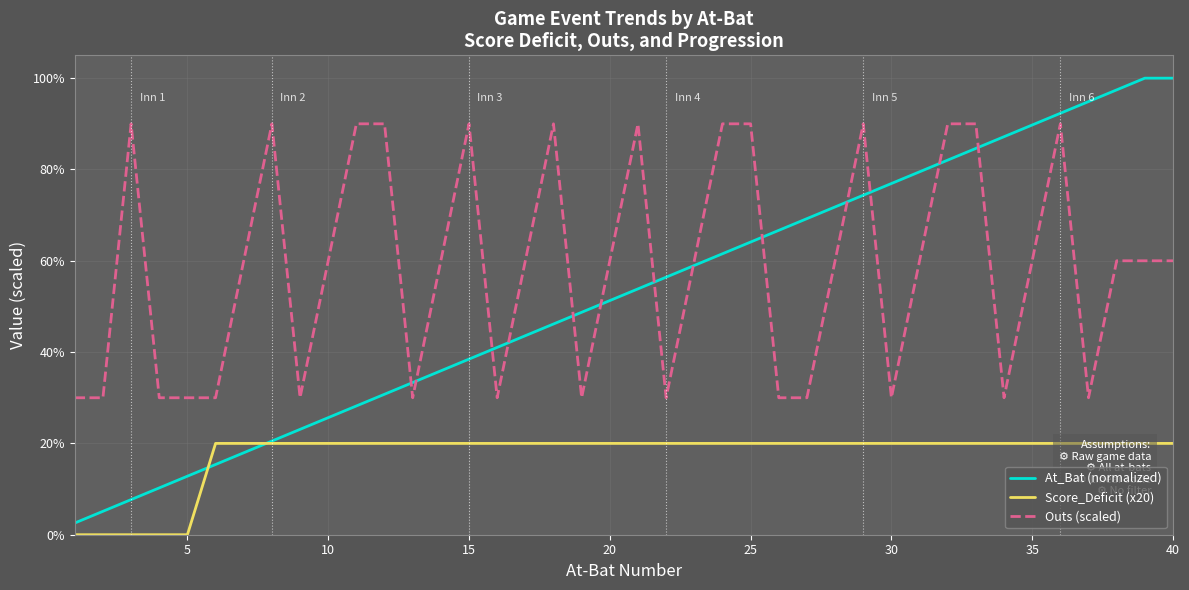

What is the lowest value of the At_Bat (normalized) series?

2.6